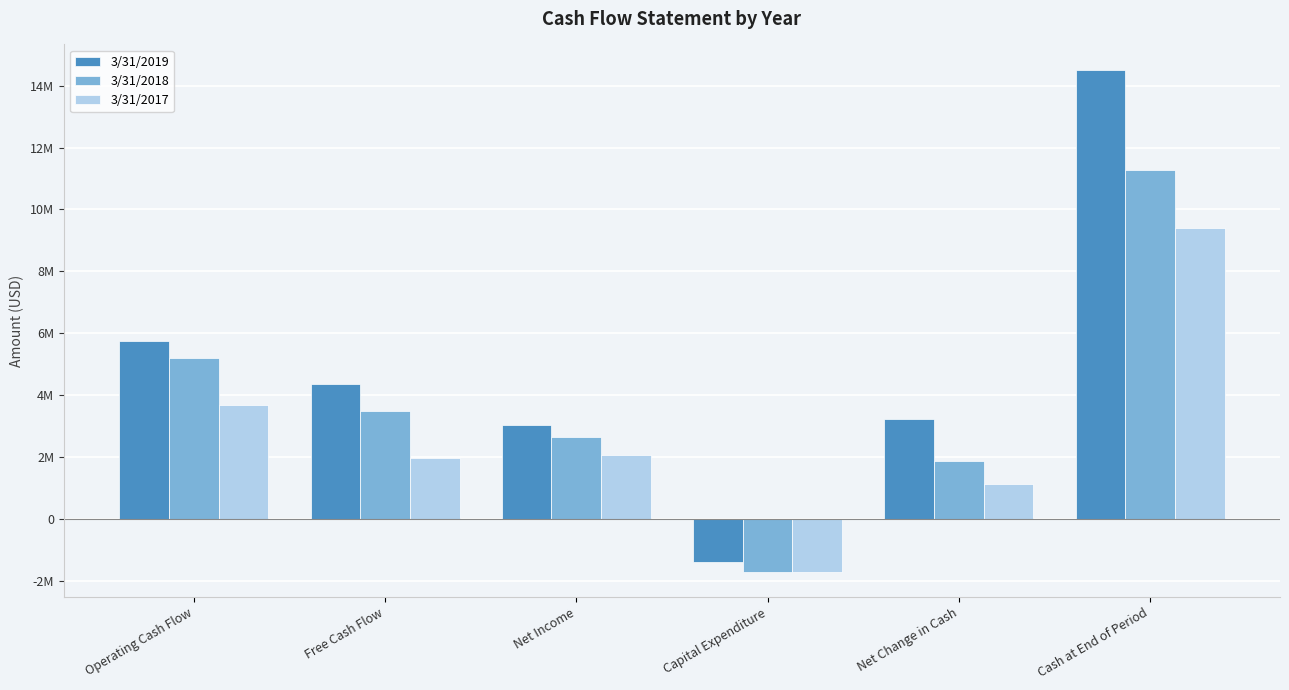

What are all the series names shown in the legend?

3/31/2019, 3/31/2018, 3/31/2017